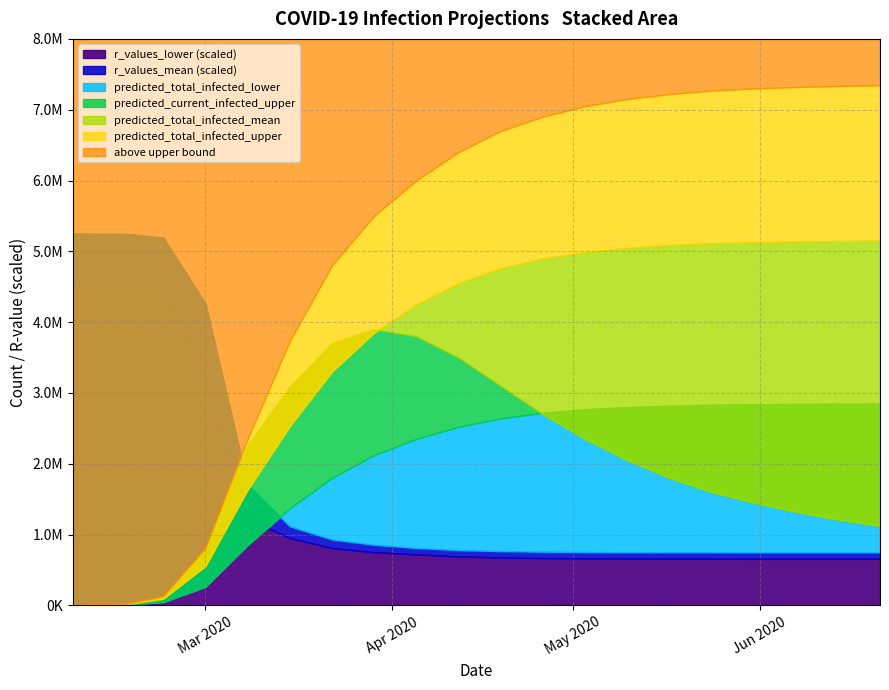

Reading left to right, transcribe all the data shown in this chart.

predicted_total_infected_upper: 1783.0	24359.0	129608.0	812850.0	2352705.0	3732403.0	4800000.0	5500000.0	6000000.0	6400000.0	6700000.0	6900000.0	7050000.0	7150000.0	7220000.0	7270000.0	7300000.0	7320000.0	7335000.0	7345000.0
predicted_total_infected_mean: 1389.0	18752.0	94054.0	554954.0	1631887.0	2530950.0	3300000.0	3850000.0	4250000.0	4550000.0	4760000.0	4900000.0	4990000.0	5050000.0	5090000.0	5115000.0	5130000.0	5140000.0	5147000.0	5152000.0
predicted_total_infected_lower: 704.0	9396.0	46204.0	263092.0	850447.0	1370055.0	1800000.0	2120000.0	2350000.0	2520000.0	2640000.0	2720000.0	2770000.0	2800000.0	2820000.0	2833000.0	2840000.0	2845000.0	2848000.0	2850000.0
predicted_current_infected_upper: 1783.0	24359.0	127825.0	798586.0	2256044.0	3087571.0	3700000.0	3900000.0	3800000.0	3500000.0	3100000.0	2700000.0	2350000.0	2050000.0	1800000.0	1600000.0	1450000.0	1320000.0	1210000.0	1120000.0
r_values_mean: 3.5	3.5	3.5	2.8	1.1	0.7	0.6	0.6	0.5	0.5	0.5	0.5	0.5	0.5	0.5	0.5	0.5	0.5	0.5	0.5
r_values_lower: 3.0	3.0	3.0	2.1	0.8	0.6	0.5	0.5	0.5	0.5	0.5	0.4	0.4	0.4	0.4	0.4	0.4	0.4	0.4	0.4